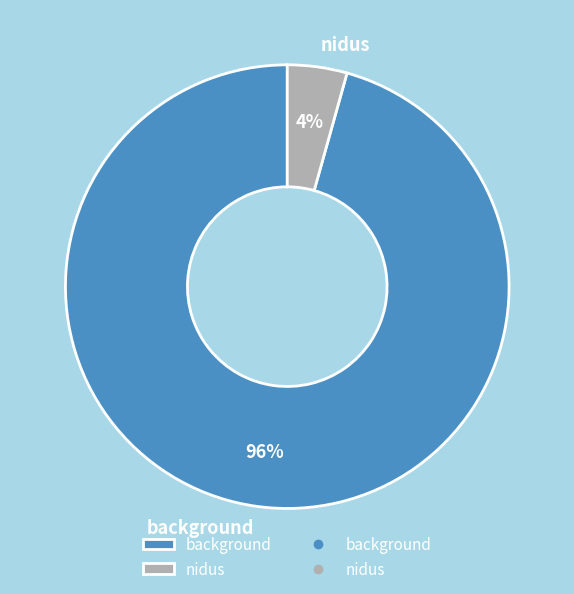

Is it true that background is 90% of the pie?

False